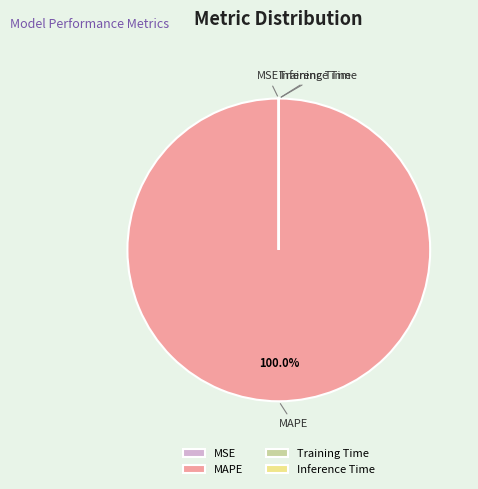

True or false: MAPE accounts for 100% of the total.

True